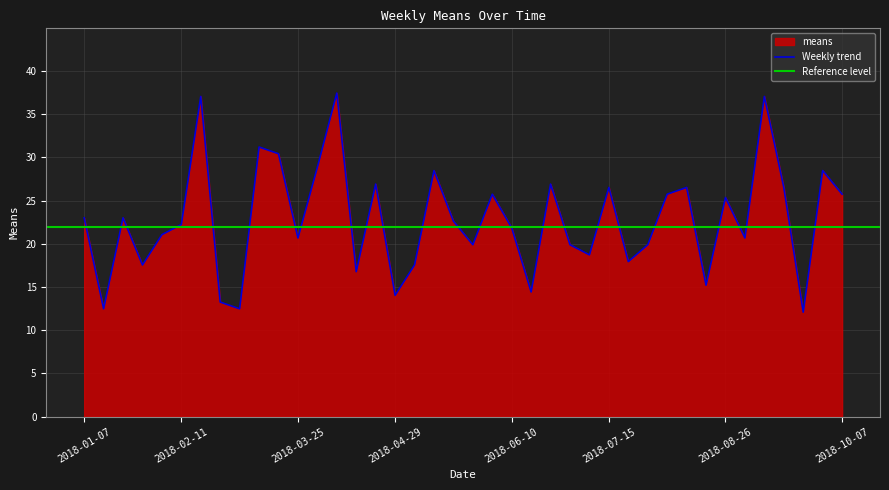

Is it true that Weekly trend equals 13.1 at 2018-08-26?

False